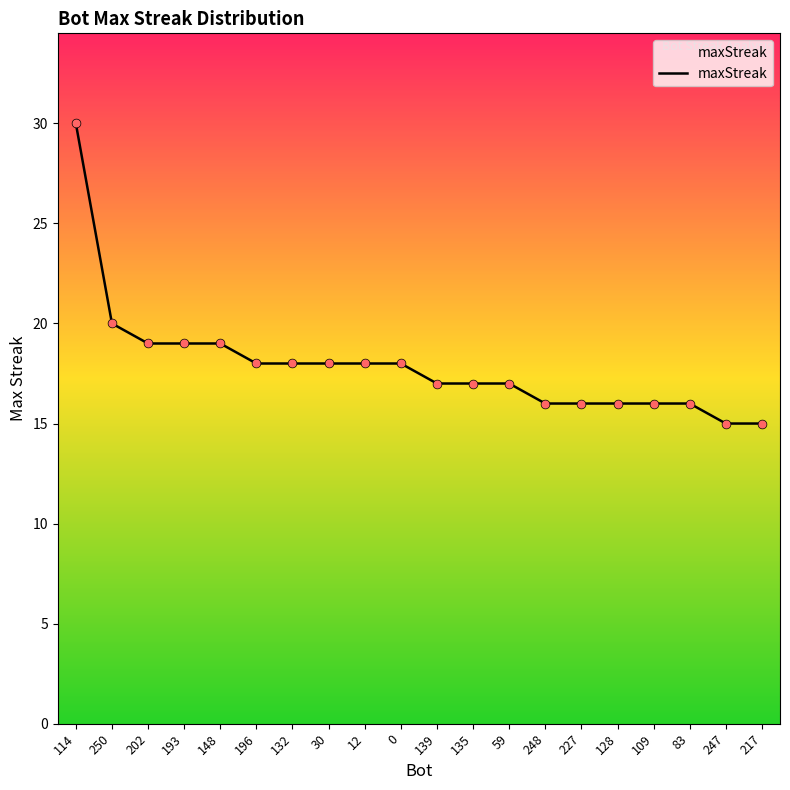

What is the change in value from 196 to 83?

-2